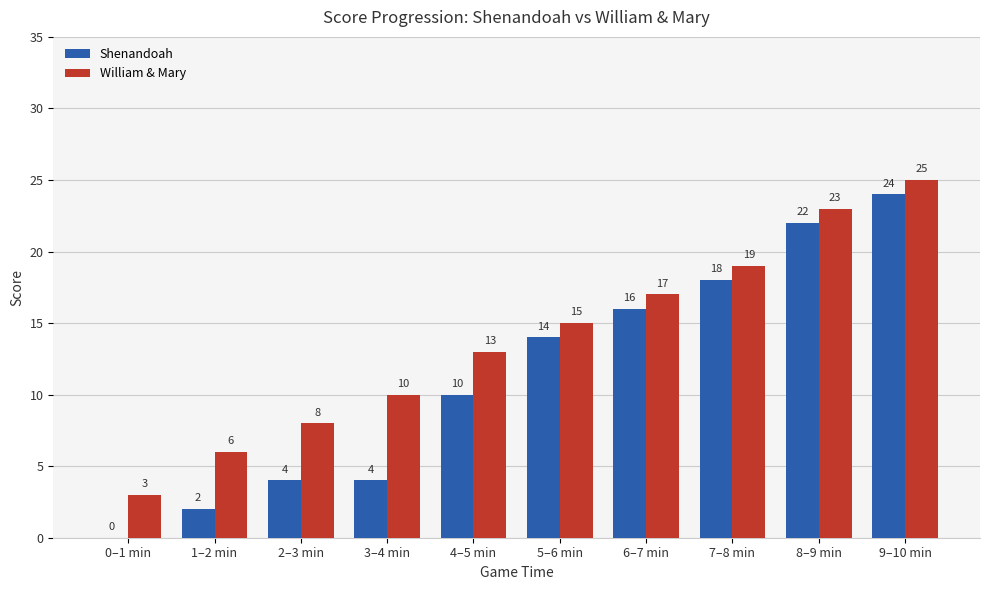

The value of William & Mary at 5–6 min is 15. True or false?

True